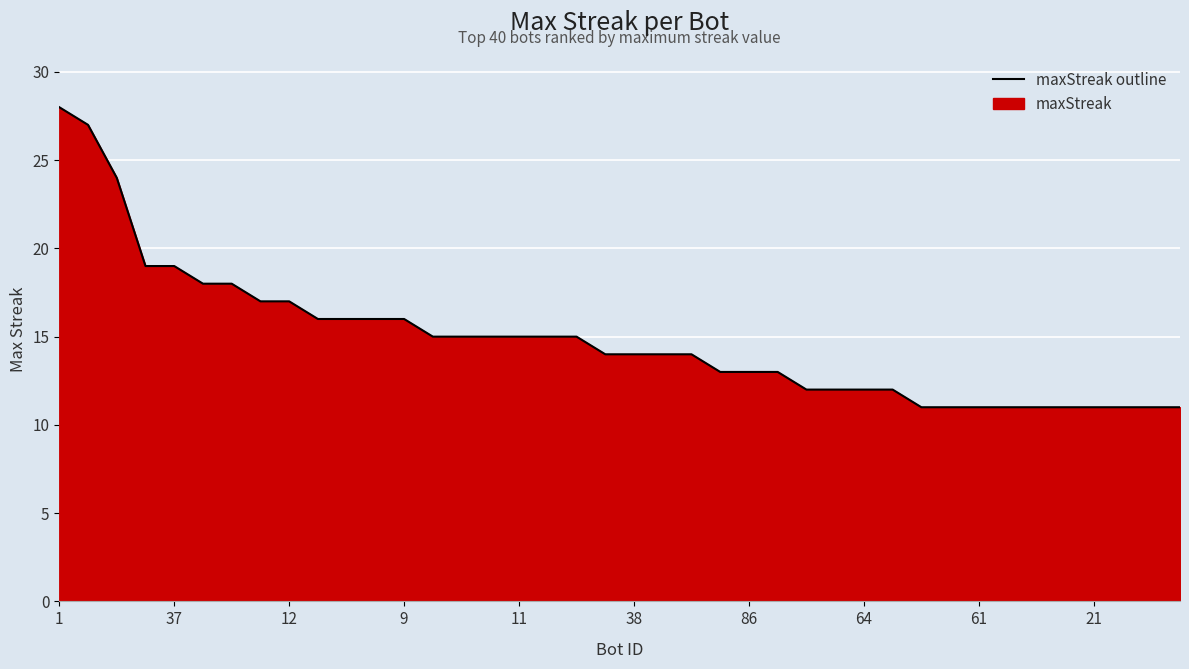

Count the number of values greater than 14.

19